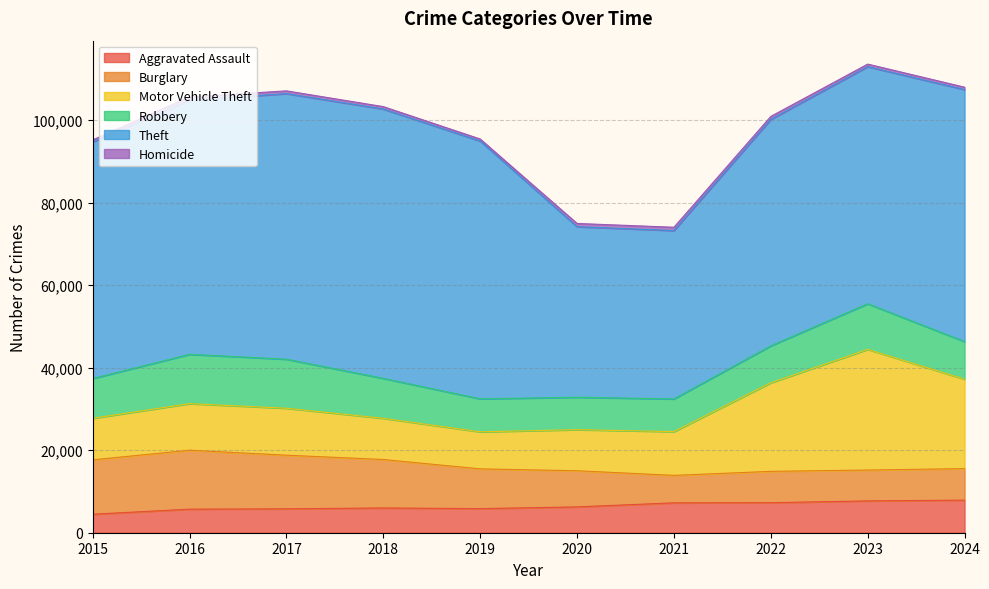

Which series has the largest total across all categories?

Theft